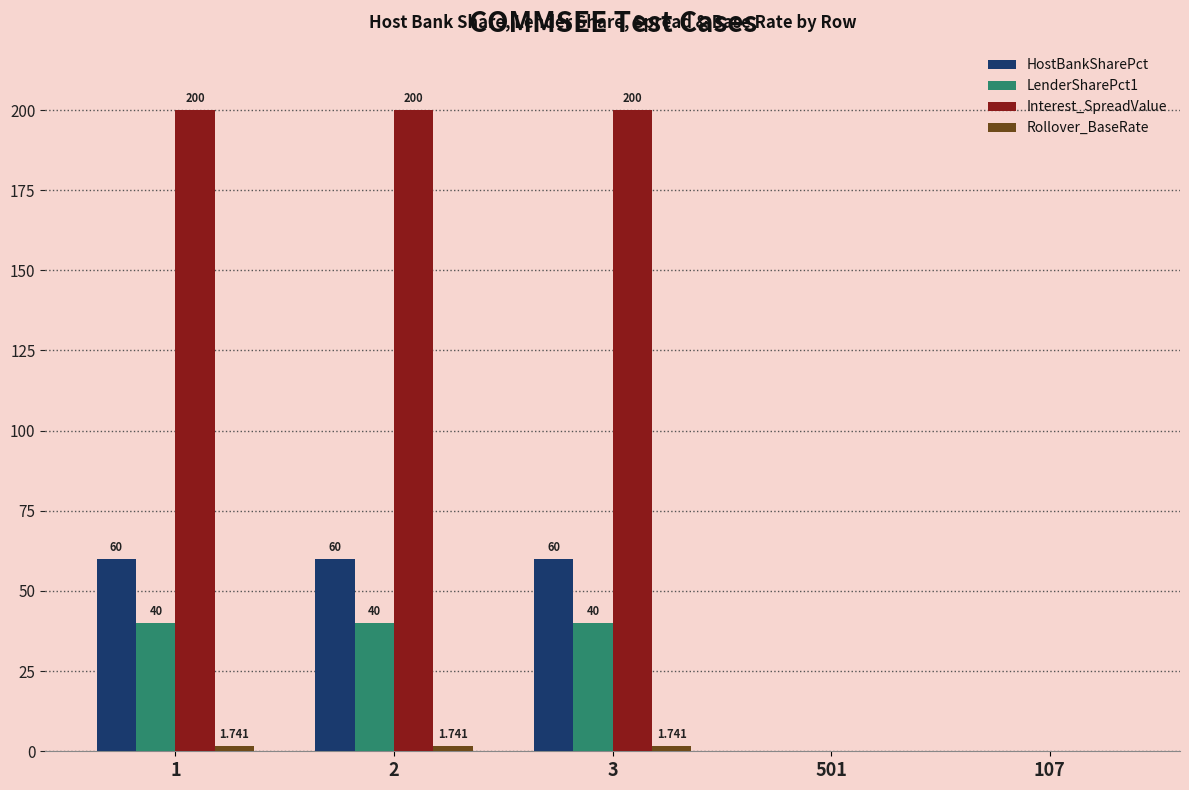

How many distinct data groups are displayed?

4